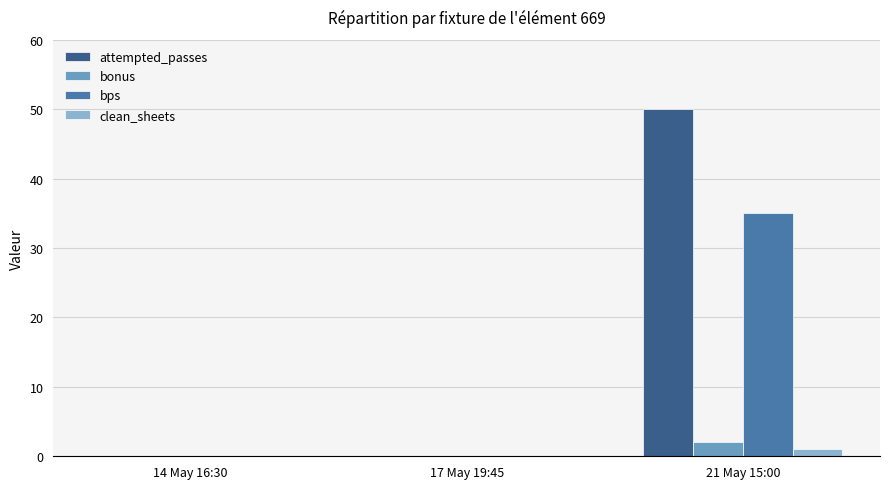

True or false: attempted_passes has a value of 0 at 17 May 19:45.

True